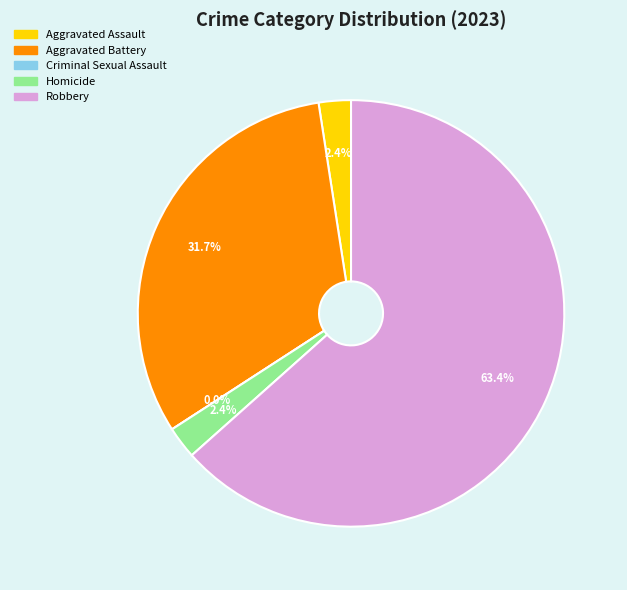

Is it true that Aggravated Assault is 1% of the pie?

False